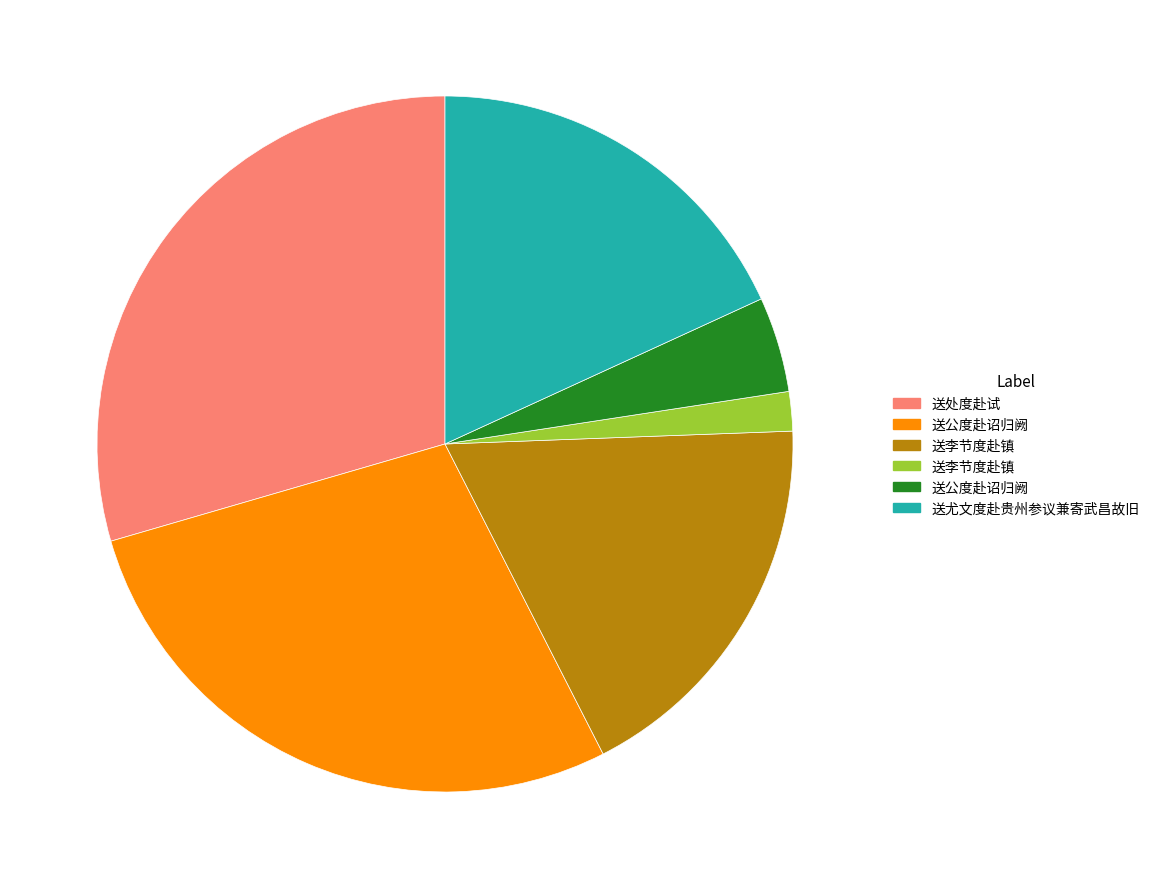

Does any single category account for the majority?

No